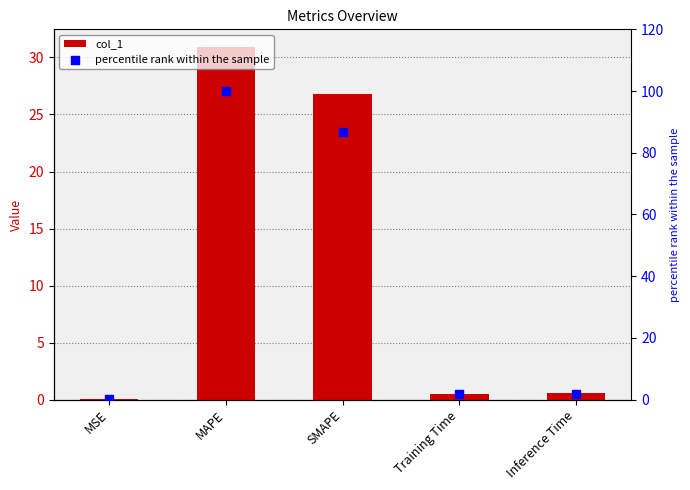

Which series contains the highest Y value?

percentile rank within the sample